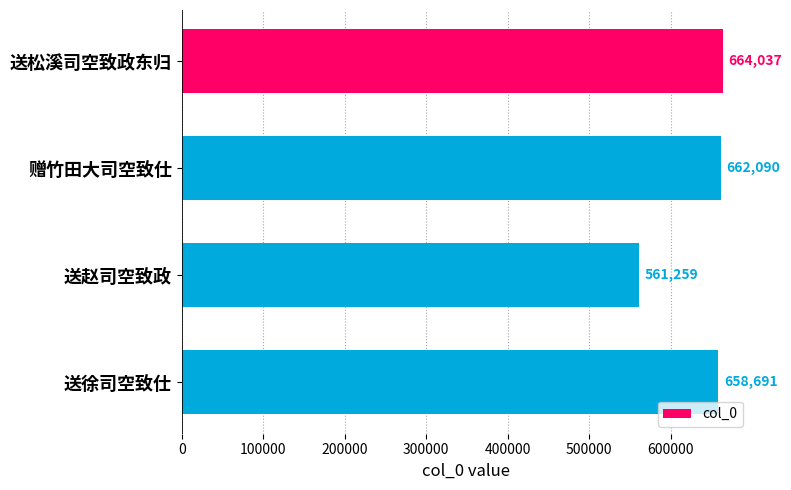

Read the value at 送徐司空致仕.

658691